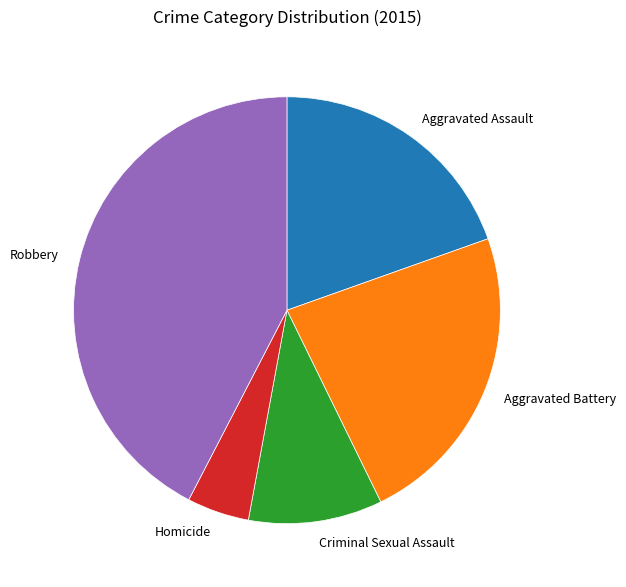

Do Aggravated Assault and Homicide together represent more than half of the pie?

No